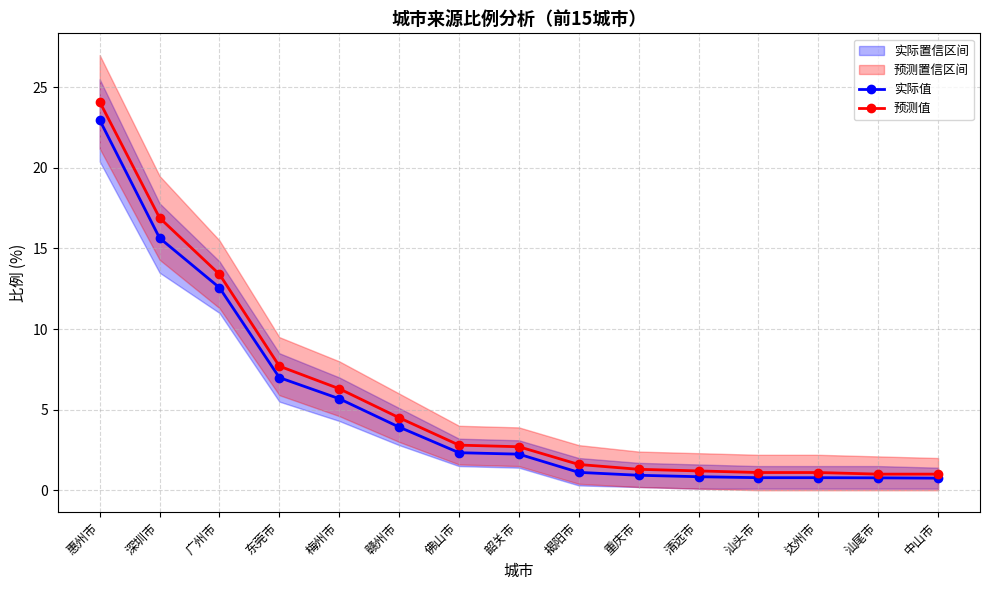

Does the chart have visible grid lines?

Yes